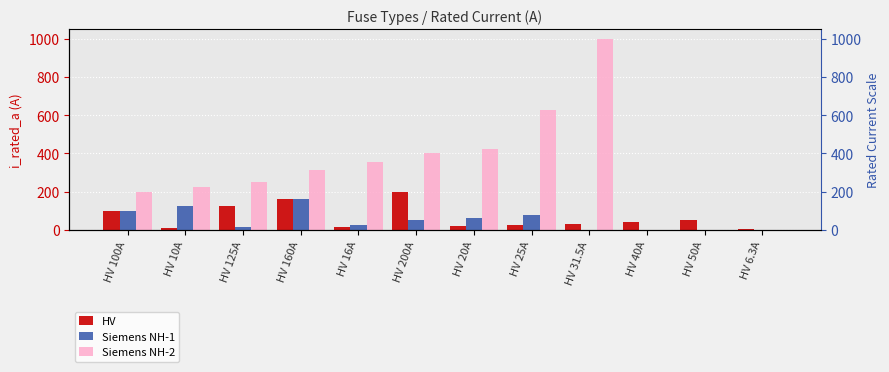

Which has a higher value, HV 100A or HV 6.3A?

HV 100A